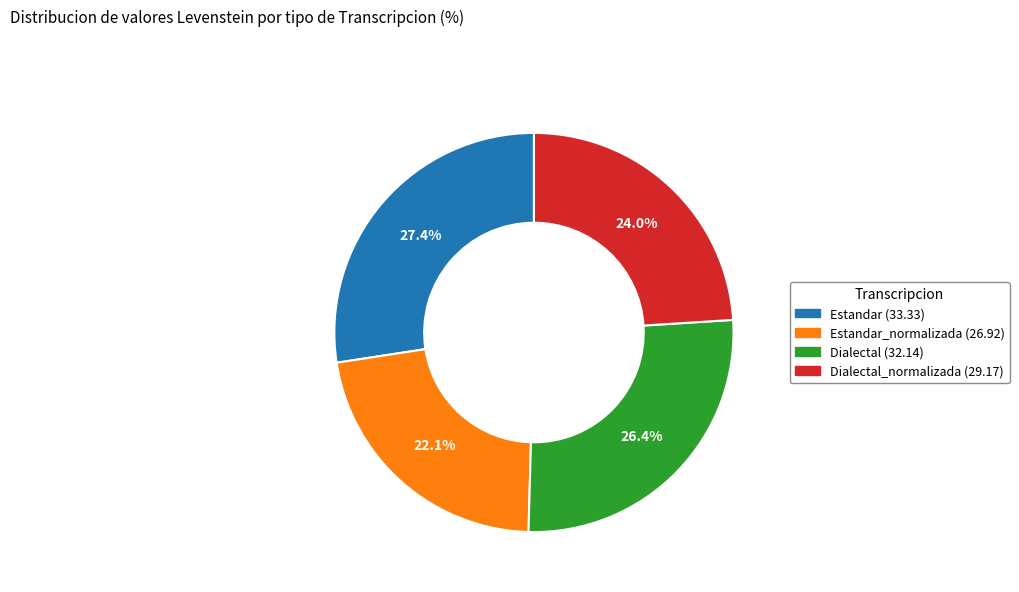

Does any single category account for the majority?

No